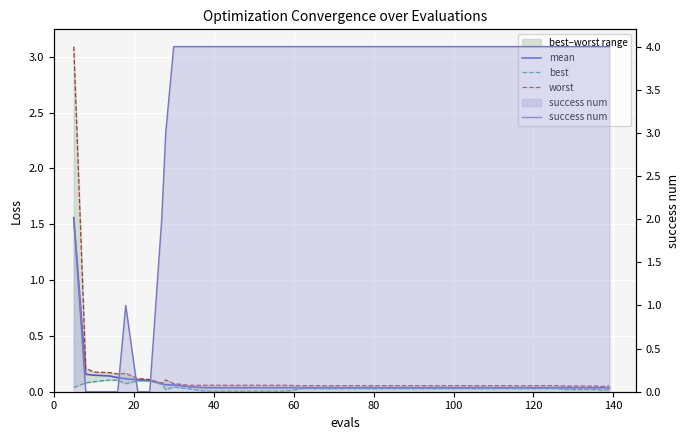

Reading left to right, what are all the values shown in this chart?

mean: 1.6	0.2	0.1	0.1	0.1	0.1	0.1	0.1	0.1	0.1	0.1	0.0	0.0	0.0	0.0	0.0	0.0	0.0	0.0	0.0	0.0	0.0	0.0	0.0	0.0	0.0	0.0	0.0	0.0	0.0	0.0	0.0	0.0	0.0	0.0	0.0	0.0	0.0	0.0	0.0
best: 0.0	0.1	0.1	0.1	0.1	0.1	0.1	0.1	0.1	0.0	0.0	0.0	0.0	0.0	0.0	0.0	0.0	0.0	0.0	0.0	0.0	0.0	0.0	0.0	0.0	0.0	0.0	0.0	0.0	0.0	0.0	0.0	0.0	0.0	0.0	0.0	0.0	0.0	0.0	0.0
worst: 3.1	0.2	0.2	0.2	0.2	0.2	0.1	0.1	0.1	0.1	0.1	0.1	0.1	0.1	0.1	0.1	0.1	0.1	0.1	0.1	0.1	0.1	0.1	0.1	0.1	0.1	0.1	0.1	0.1	0.1	0.1	0.1	0.1	0.1	0.1	0.1	0.1	0.1	0.0	0.1
success num: 2.0	0.0	0.0	0.0	0.0	1.0	0.0	0.0	2.0	3.0	4.0	4.0	4.0	4.0	4.0	4.0	4.0	4.0	4.0	4.0	4.0	4.0	4.0	4.0	4.0	4.0	4.0	4.0	4.0	4.0	4.0	4.0	4.0	4.0	4.0	4.0	4.0	4.0	4.0	4.0